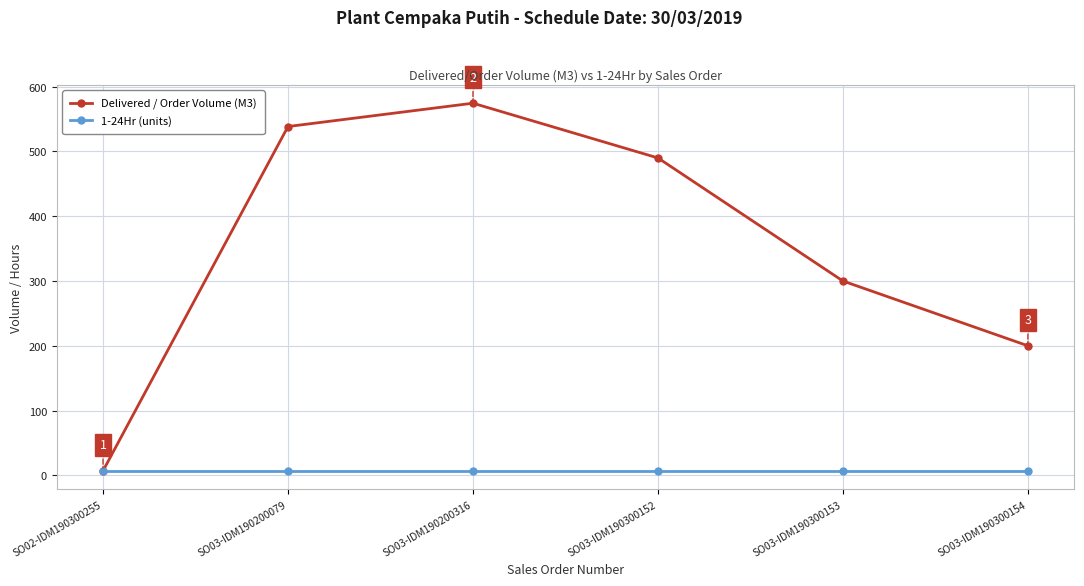

What is the average value of the 1-24Hr (units) series?

7.0